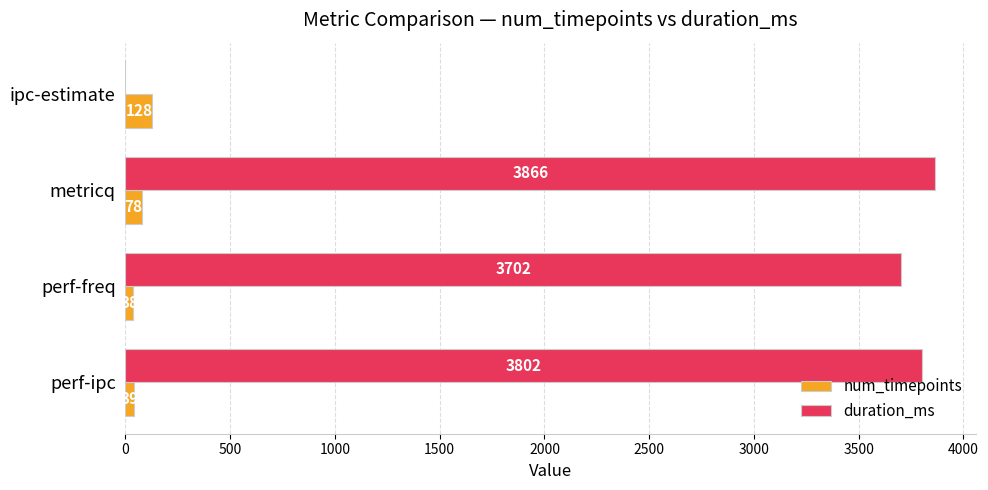

The value of duration_ms at perf-ipc is 5693. True or false?

False